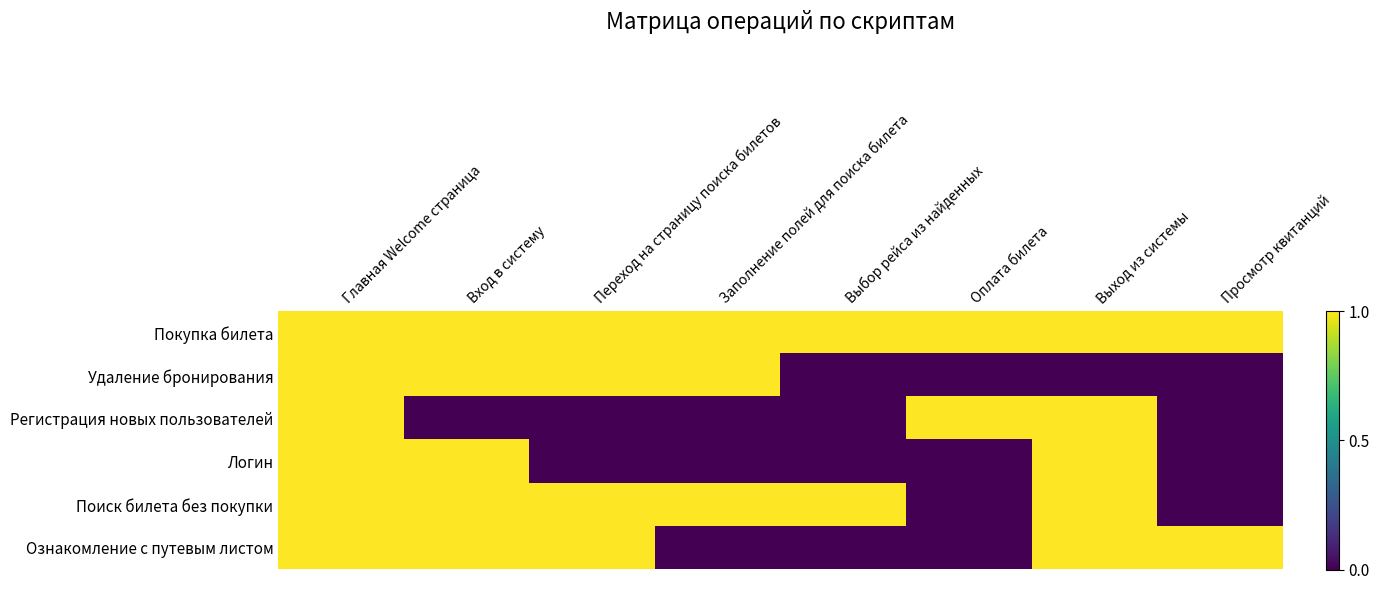

Reading right to left, list all the values displayed in this chart.

Покупка билета: Просмотр квитанций=1	Выход из системы=1	Оплата билета=1	Выбор рейса из найденных=1	Заполнение полей для поиска билета=1	Переход на страницу поиска билетов=1	Вход в систему=1	Главная Welcome страница=1
Удаление бронирования: Просмотр квитанций=0	Выход из системы=0	Оплата билета=0	Выбор рейса из найденных=0	Заполнение полей для поиска билета=1	Переход на страницу поиска билетов=1	Вход в систему=1	Главная Welcome страница=1
Регистрация новых пользователей: Просмотр квитанций=0	Выход из системы=1	Оплата билета=1	Выбор рейса из найденных=0	Заполнение полей для поиска билета=0	Переход на страницу поиска билетов=0	Вход в систему=0	Главная Welcome страница=1
Логин: Просмотр квитанций=0	Выход из системы=1	Оплата билета=0	Выбор рейса из найденных=0	Заполнение полей для поиска билета=0	Переход на страницу поиска билетов=0	Вход в систему=1	Главная Welcome страница=1
Поиск билета без покупки: Просмотр квитанций=0	Выход из системы=1	Оплата билета=0	Выбор рейса из найденных=1	Заполнение полей для поиска билета=1	Переход на страницу поиска билетов=1	Вход в систему=1	Главная Welcome страница=1
Ознакомление с путевым листом: Просмотр квитанций=1	Выход из системы=1	Оплата билета=0	Выбор рейса из найденных=0	Заполнение полей для поиска билета=0	Переход на страницу поиска билетов=1	Вход в систему=1	Главная Welcome страница=1